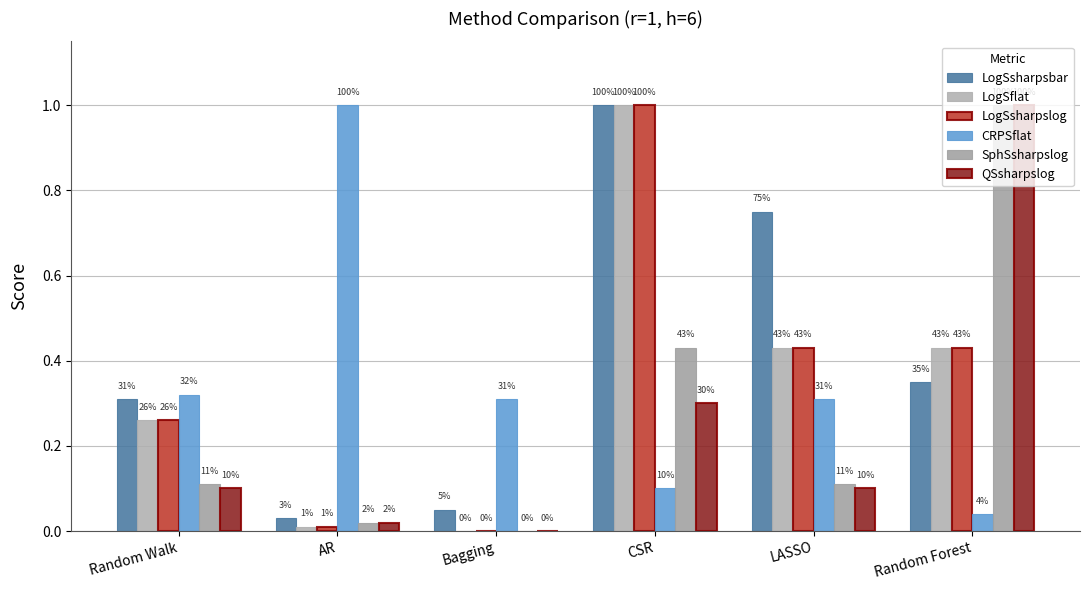

Reading left to right, what are all the values shown in this chart?

LogSsharpsbar: Random Walk=0.3	AR=0.0	Bagging=0.1	CSR=1.0	LASSO=0.8	Random Forest=0.3
LogSflat: Random Walk=0.3	AR=0.0	Bagging=0.0	CSR=1.0	LASSO=0.4	Random Forest=0.4
LogSsharpslog: Random Walk=0.3	AR=0.0	Bagging=0.0	CSR=1.0	LASSO=0.4	Random Forest=0.4
CRPSflat: Random Walk=0.3	AR=1.0	Bagging=0.3	CSR=0.1	LASSO=0.3	Random Forest=0.0
SphSsharpslog: Random Walk=0.1	AR=0.0	Bagging=0.0	CSR=0.4	LASSO=0.1	Random Forest=1.0
QSsharpslog: Random Walk=0.1	AR=0.0	Bagging=0.0	CSR=0.3	LASSO=0.1	Random Forest=1.0